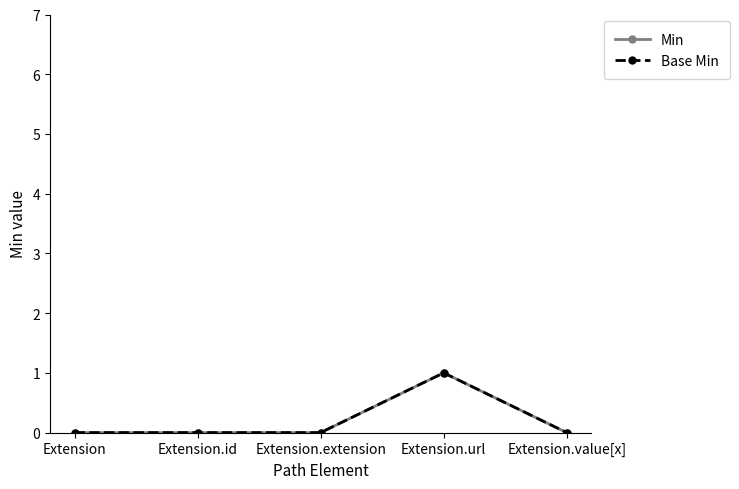

At which category does Base Min reach its first local peak?

Extension.url